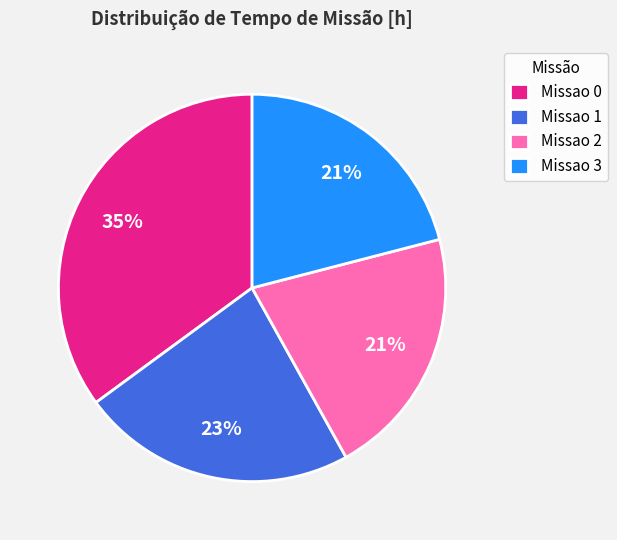

Which slice is the largest?

Missao 0